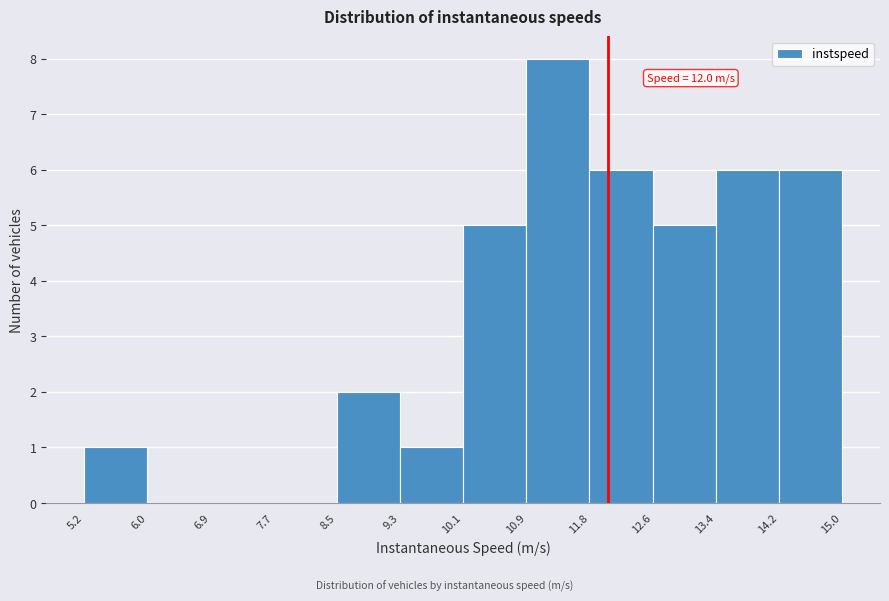

Over which range of the x-axis is the bar tallest?

10.9 to 11.8